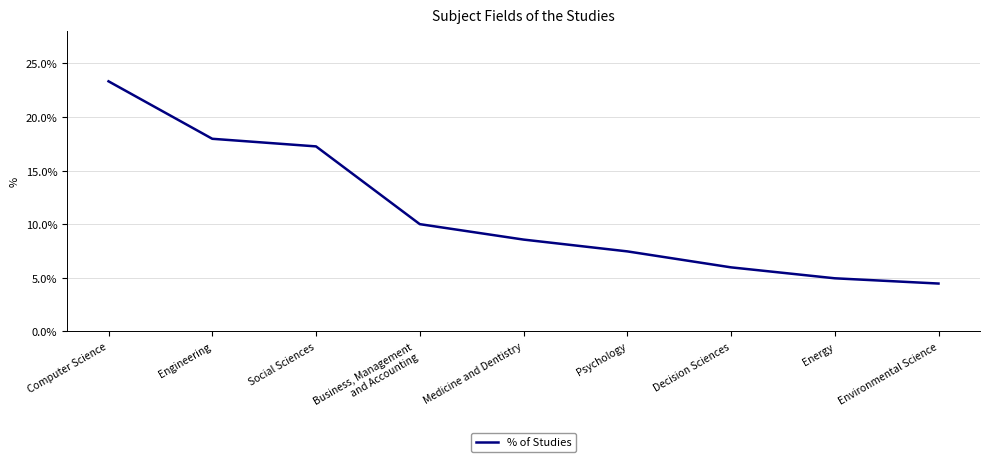

Read the value at Social Sciences.

17.3